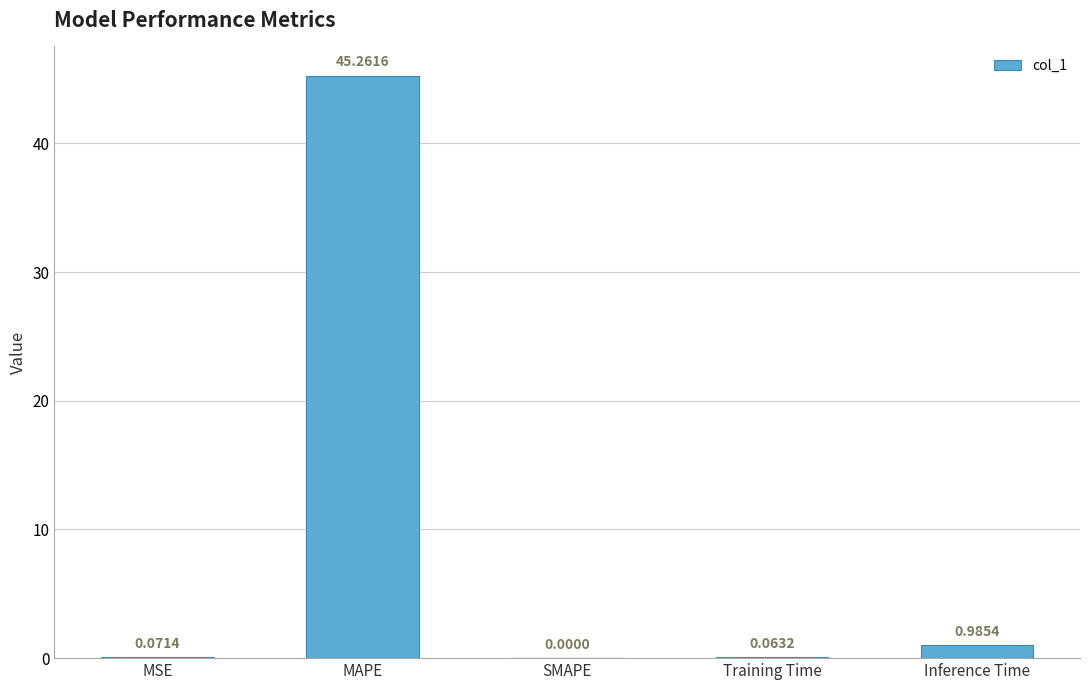

At which label is the value closest to 22?

Inference Time